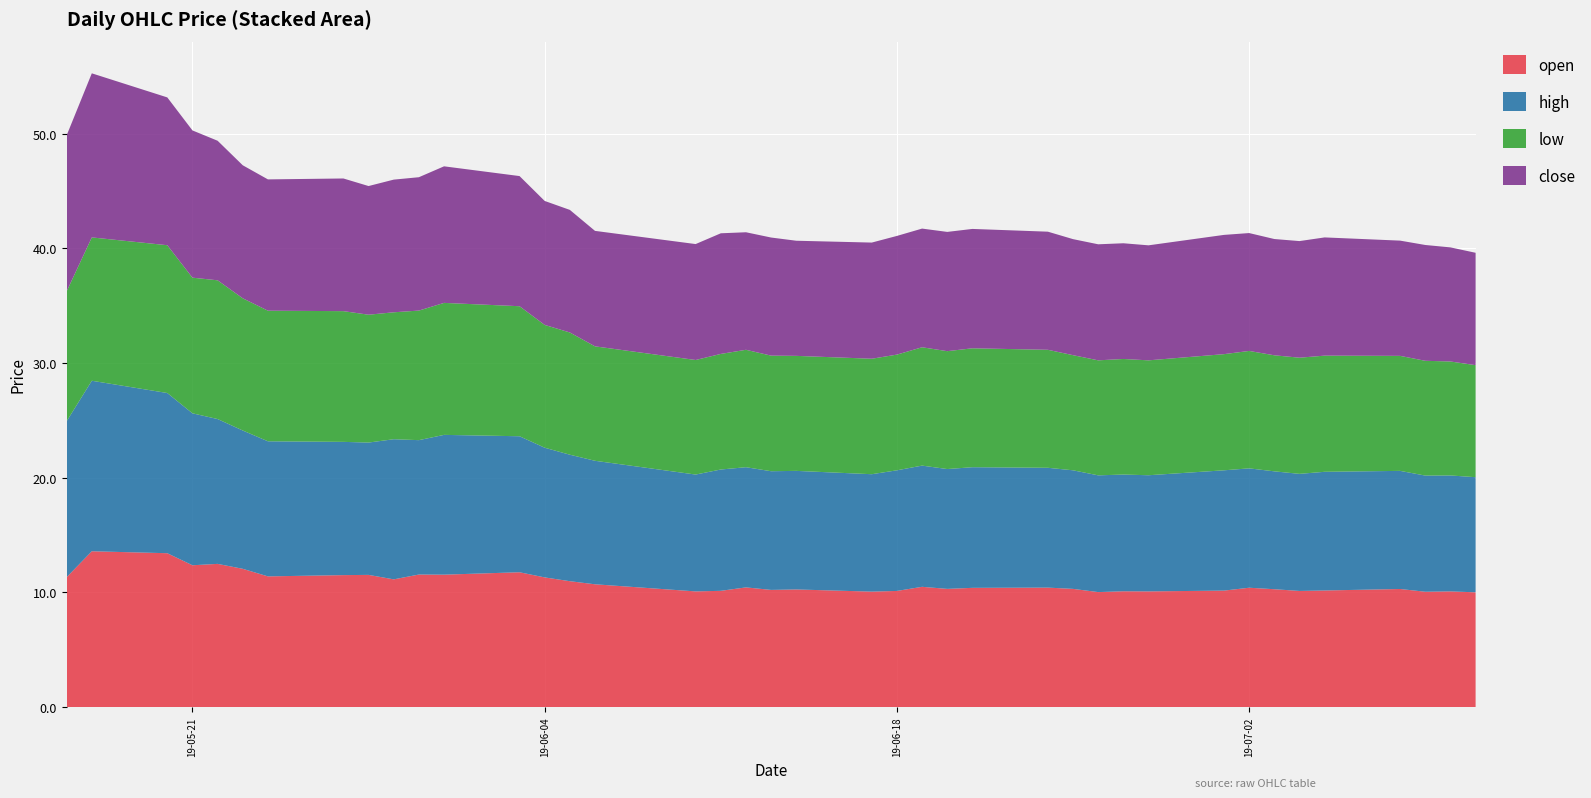

Reading left to right, list all the values displayed in this chart.

open: 2019-05-16=11.3	2019-05-17=13.6	2019-05-20=13.4	2019-05-21=12.4	2019-05-22=12.5	2019-05-23=12.1	2019-05-24=11.4	2019-05-27=11.5	2019-05-28=11.5	2019-05-29=11.1	2019-05-30=11.6	2019-05-31=11.6	2019-06-03=11.8	2019-06-04=11.3	2019-06-05=11.0	2019-06-06=10.7	2019-06-10=10.1	2019-06-11=10.1	2019-06-12=10.4	2019-06-13=10.2	2019-06-14=10.3	2019-06-17=10.1	2019-06-18=10.1	2019-06-19=10.5	2019-06-20=10.3	2019-06-21=10.4	2019-06-24=10.4	2019-06-25=10.3	2019-06-26=10.0	2019-06-27=10.1	2019-06-28=10.1	2019-07-01=10.2	2019-07-02=10.4	2019-07-03=10.3	2019-07-04=10.1	2019-07-05=10.2	2019-07-08=10.3	2019-07-09=10.1	2019-07-10=10.1	2019-07-11=10.0
high: 2019-05-16=13.6	2019-05-17=14.9	2019-05-20=14.0	2019-05-21=13.2	2019-05-22=12.6	2019-05-23=12.1	2019-05-24=11.8	2019-05-27=11.6	2019-05-28=11.5	2019-05-29=12.2	2019-05-30=11.7	2019-05-31=12.2	2019-06-03=11.9	2019-06-04=11.3	2019-06-05=11.0	2019-06-06=10.8	2019-06-10=10.2	2019-06-11=10.6	2019-06-12=10.5	2019-06-13=10.3	2019-06-14=10.3	2019-06-17=10.2	2019-06-18=10.5	2019-06-19=10.6	2019-06-20=10.4	2019-06-21=10.5	2019-06-24=10.4	2019-06-25=10.3	2019-06-26=10.2	2019-06-27=10.2	2019-06-28=10.1	2019-07-01=10.5	2019-07-02=10.4	2019-07-03=10.3	2019-07-04=10.2	2019-07-05=10.3	2019-07-08=10.3	2019-07-09=10.1	2019-07-10=10.1	2019-07-11=10.0
low: 2019-05-16=11.3	2019-05-17=12.5	2019-05-20=12.9	2019-05-21=11.8	2019-05-22=12.1	2019-05-23=11.5	2019-05-24=11.4	2019-05-27=11.4	2019-05-28=11.2	2019-05-29=11.1	2019-05-30=11.3	2019-05-31=11.5	2019-06-03=11.3	2019-06-04=10.7	2019-06-05=10.7	2019-06-06=10.0	2019-06-10=10.0	2019-06-11=10.1	2019-06-12=10.2	2019-06-13=10.1	2019-06-14=10.0	2019-06-17=10.1	2019-06-18=10.1	2019-06-19=10.3	2019-06-20=10.3	2019-06-21=10.4	2019-06-24=10.3	2019-06-25=10.0	2019-06-26=10.0	2019-06-27=10.1	2019-06-28=10.0	2019-07-01=10.1	2019-07-02=10.2	2019-07-03=10.1	2019-07-04=10.1	2019-07-05=10.1	2019-07-08=10.0	2019-07-09=10.0	2019-07-10=9.9	2019-07-11=9.8
close: 2019-05-16=13.6	2019-05-17=14.3	2019-05-20=12.9	2019-05-21=12.8	2019-05-22=12.2	2019-05-23=11.6	2019-05-24=11.4	2019-05-27=11.6	2019-05-28=11.2	2019-05-29=11.6	2019-05-30=11.6	2019-05-31=11.9	2019-06-03=11.3	2019-06-04=10.8	2019-06-05=10.7	2019-06-06=10.1	2019-06-10=10.1	2019-06-11=10.5	2019-06-12=10.2	2019-06-13=10.3	2019-06-14=10.0	2019-06-17=10.1	2019-06-18=10.3	2019-06-19=10.3	2019-06-20=10.4	2019-06-21=10.4	2019-06-24=10.3	2019-06-25=10.1	2019-06-26=10.1	2019-06-27=10.1	2019-06-28=10.0	2019-07-01=10.4	2019-07-02=10.3	2019-07-03=10.1	2019-07-04=10.2	2019-07-05=10.3	2019-07-08=10.1	2019-07-09=10.1	2019-07-10=9.9	2019-07-11=9.8